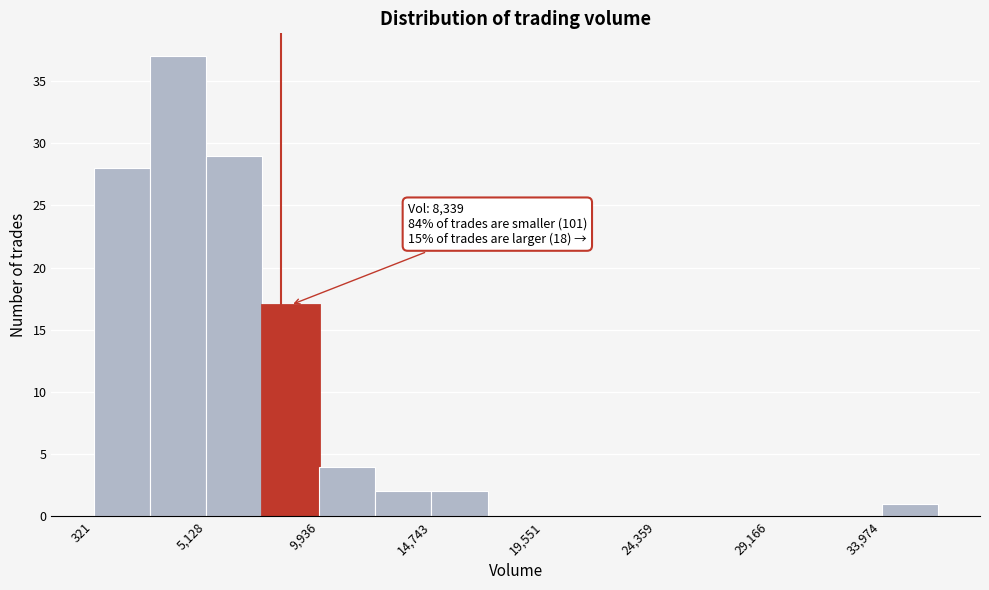

Over which range of the x-axis is the bar tallest?

2500 to 5000